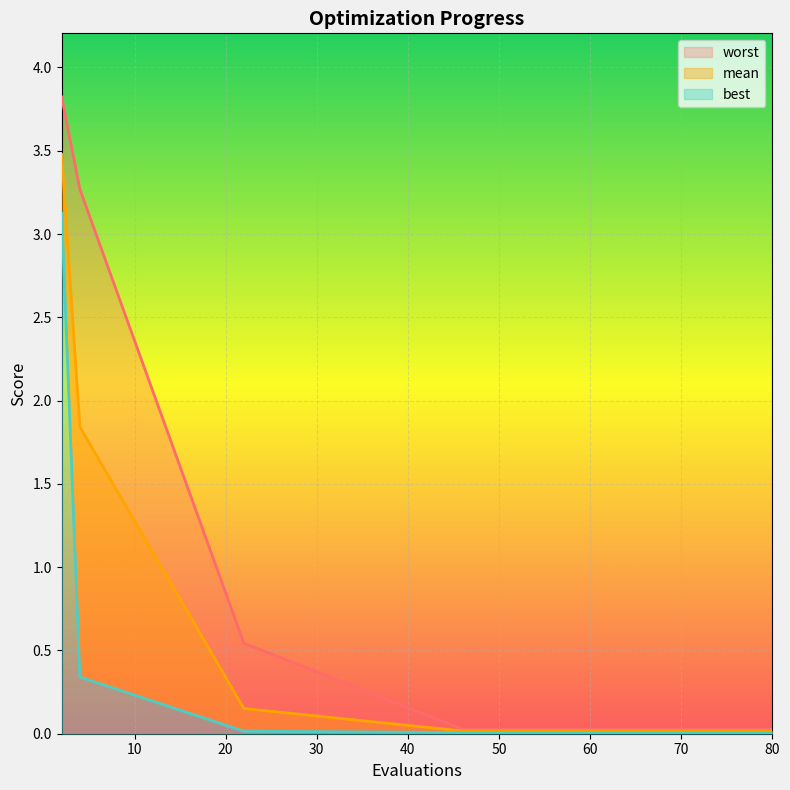

Rank the series at 49 from lowest to highest value.

best, mean, worst